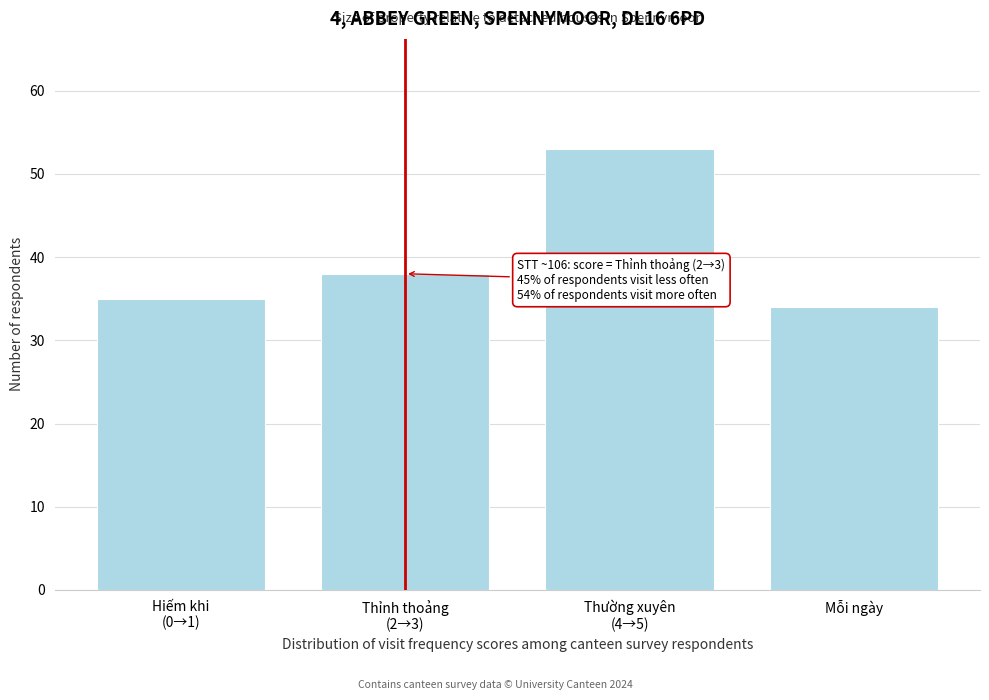

Reading left to right, list all the values displayed in this chart.

35	38	53	34